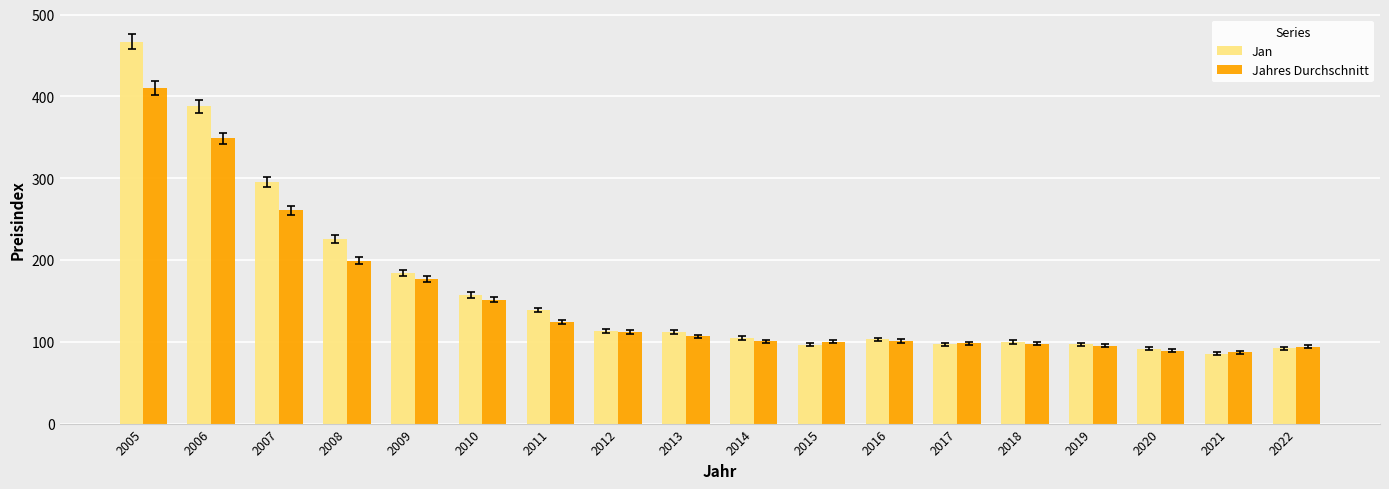

Rank the series by their average value, from highest to lowest.

Jan, Jahres Durchschnitt